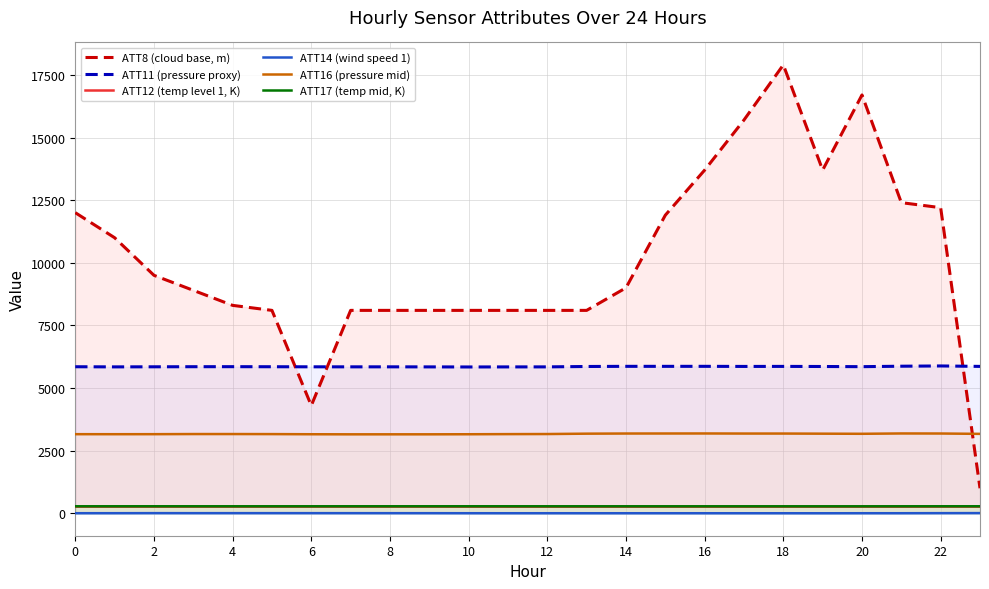

Which series has the widest spread of values?

ATT8 (cloud base, m)